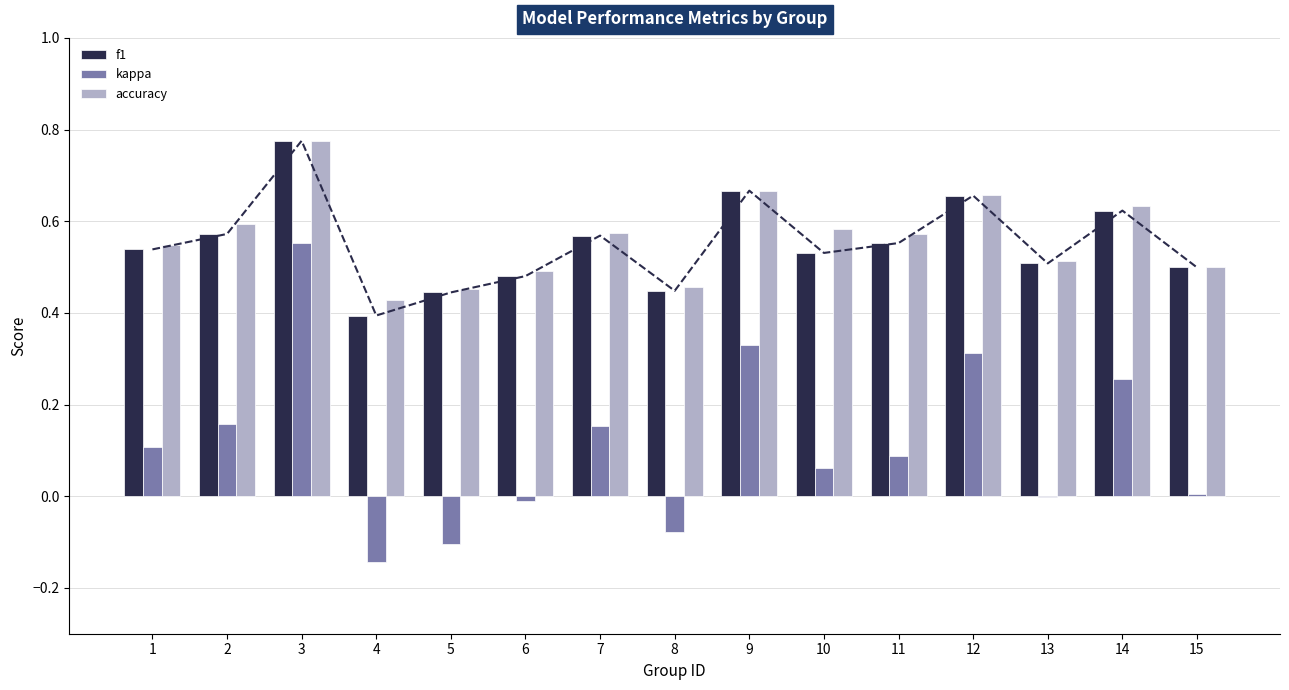

Which series changed the most between 1 and 13?

kappa